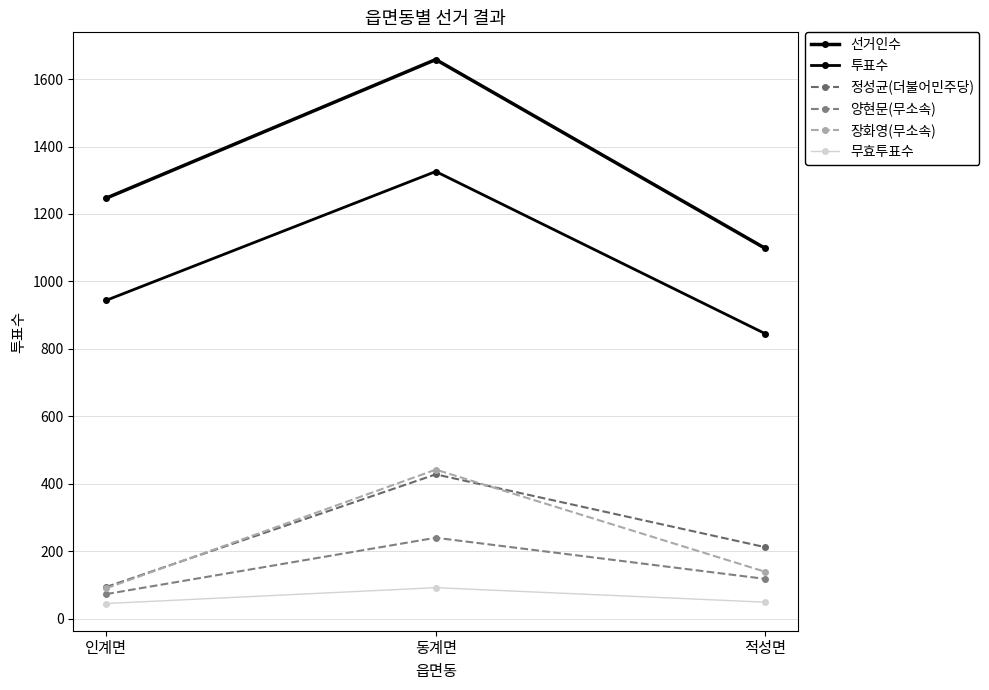

What is the value of the 무효투표수 point at the 3rd from the left?

49